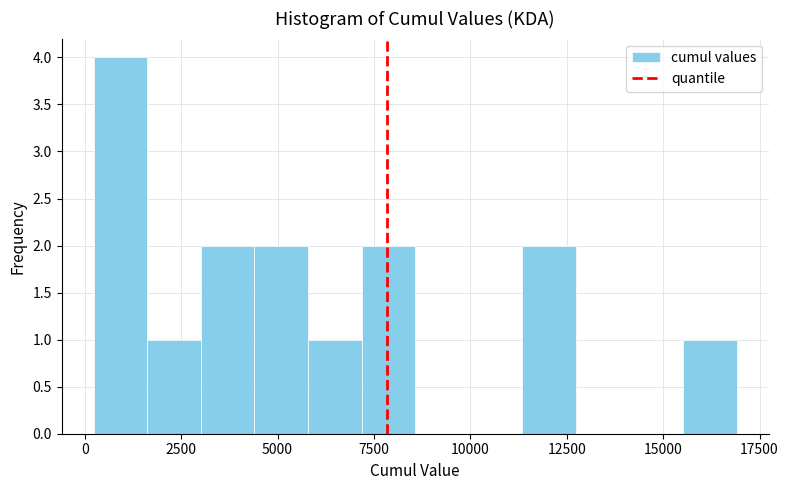

Read against the x-axis, roughly where is the centre of the tallest bar?

1000